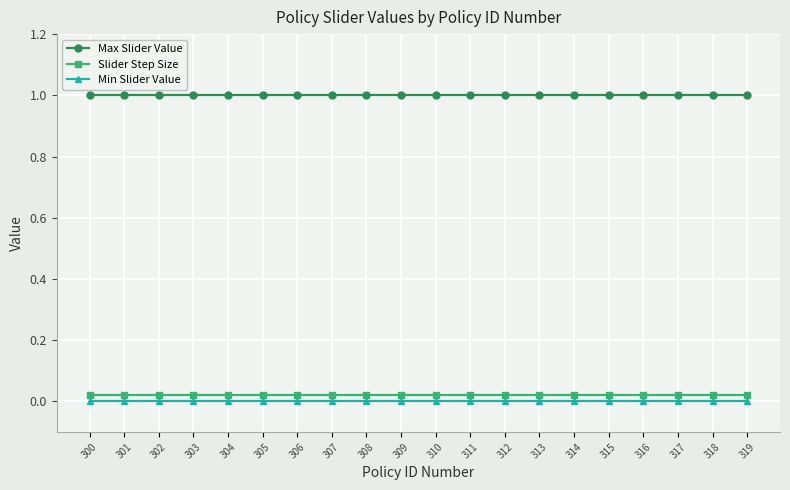

How many lines are shown in the chart?

3